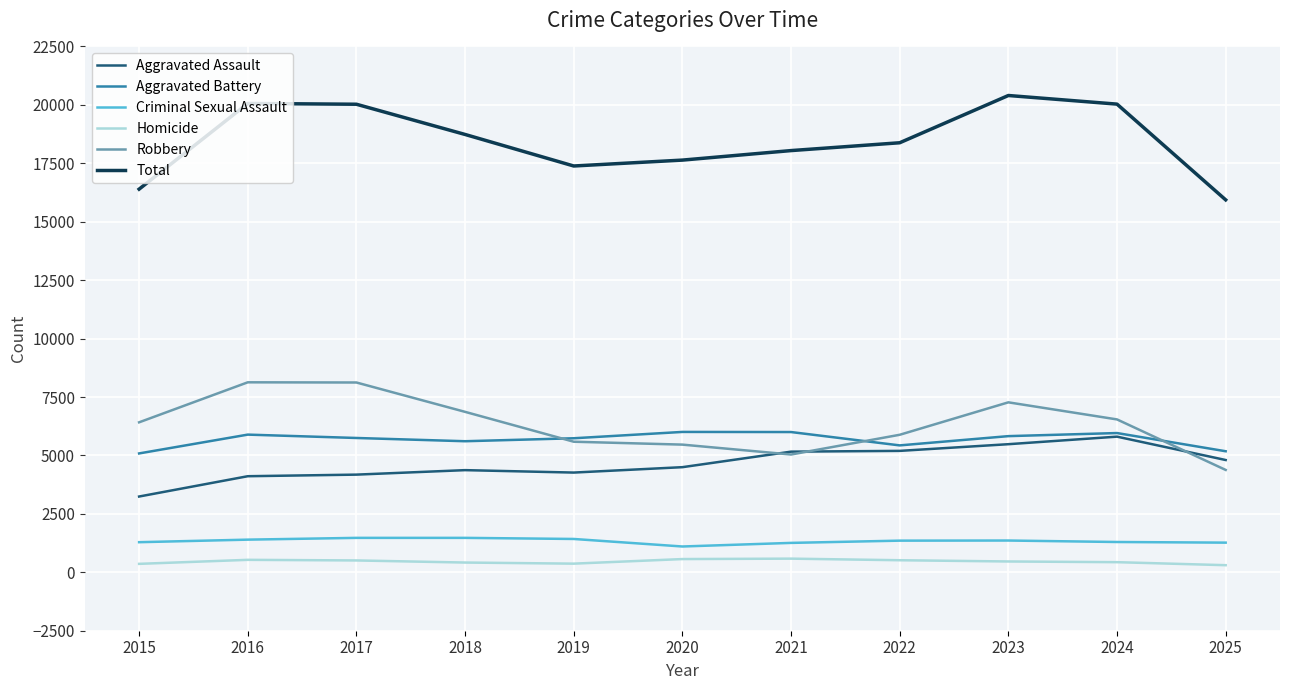

Is it true that Robbery equals 8121 at 2017?

True